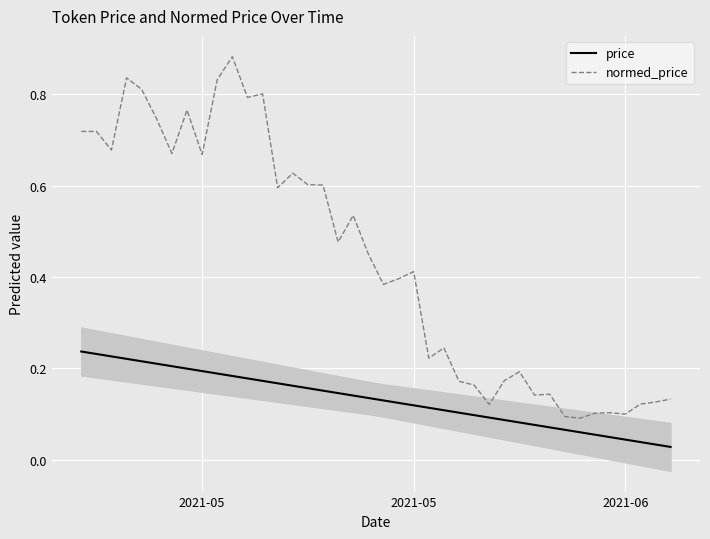

What is the value of the normed_price point at the 15th from the left?

0.6